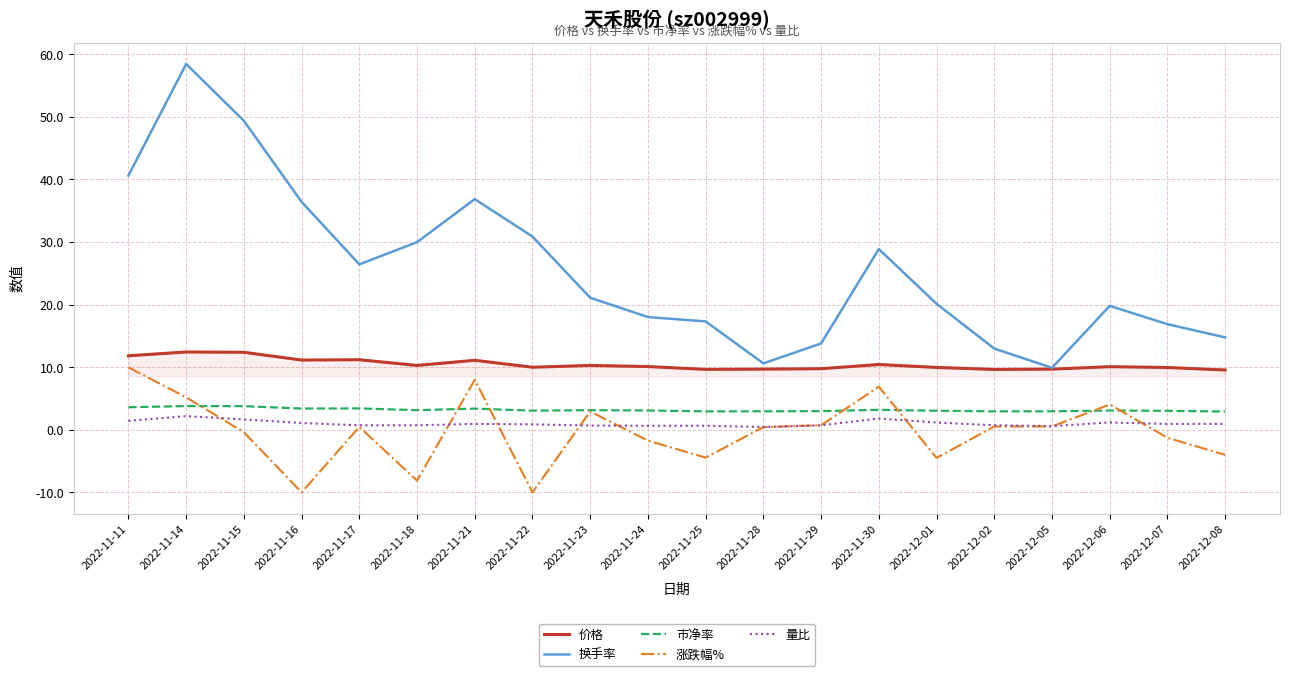

True or false: 量比 and 价格 intersect in this chart.

False